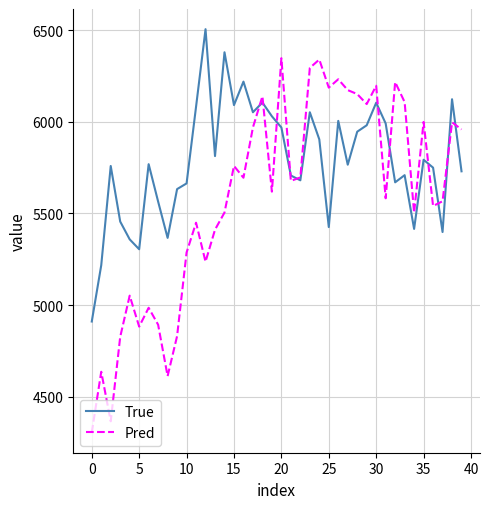

Is this an area chart (filled region under the line)?

No